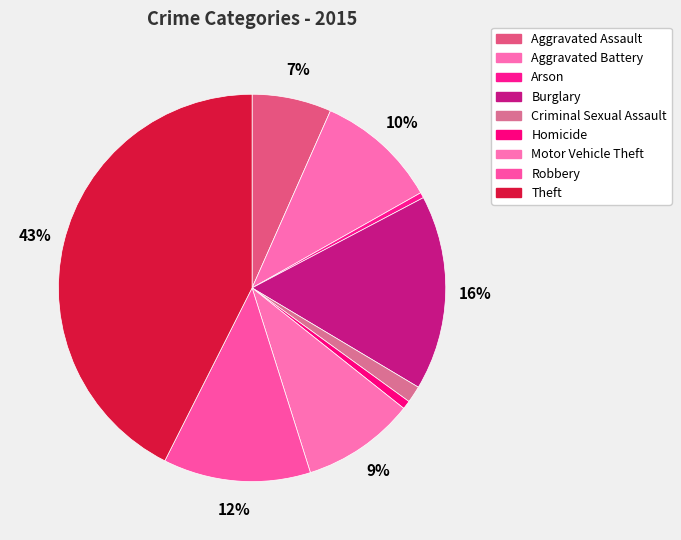

How many segments does this pie chart have?

9